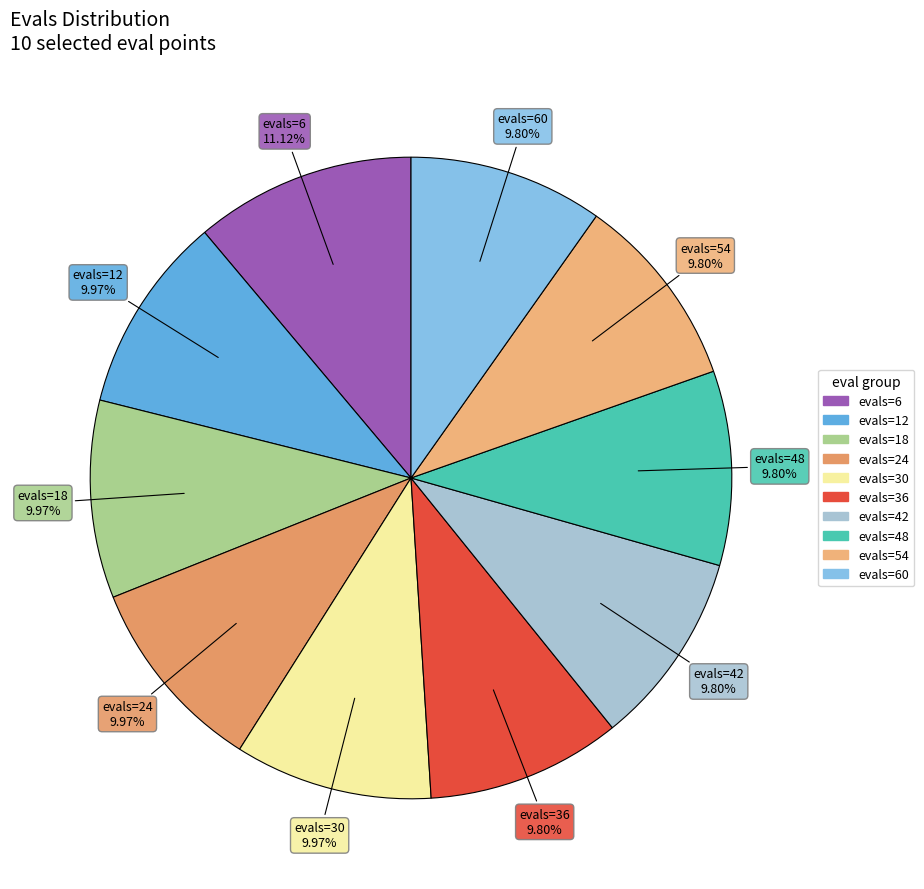

Count the number of slices in the pie.

10